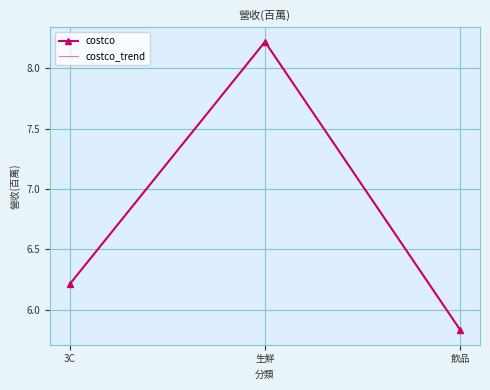

What is the value of the costco_trend point at the 1st from the left?

6.2